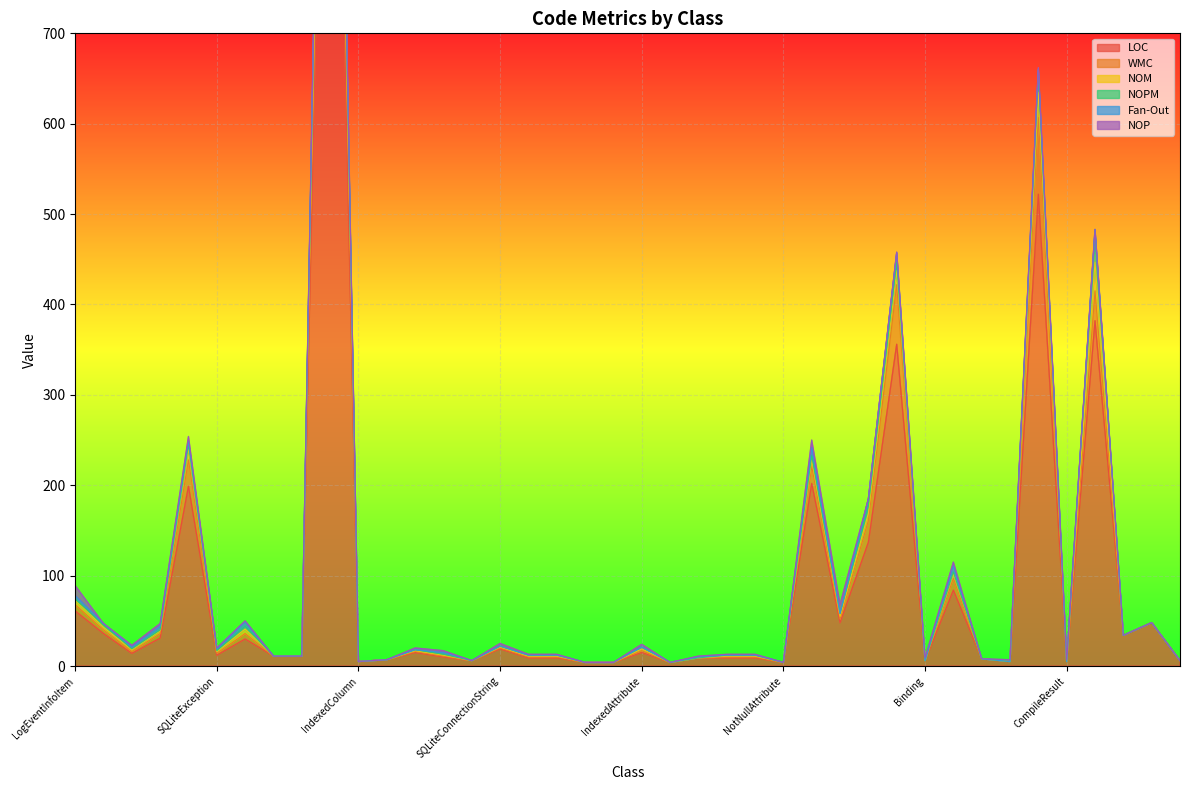

What is the difference between the maximum and second lowest values in the NOM series?

57